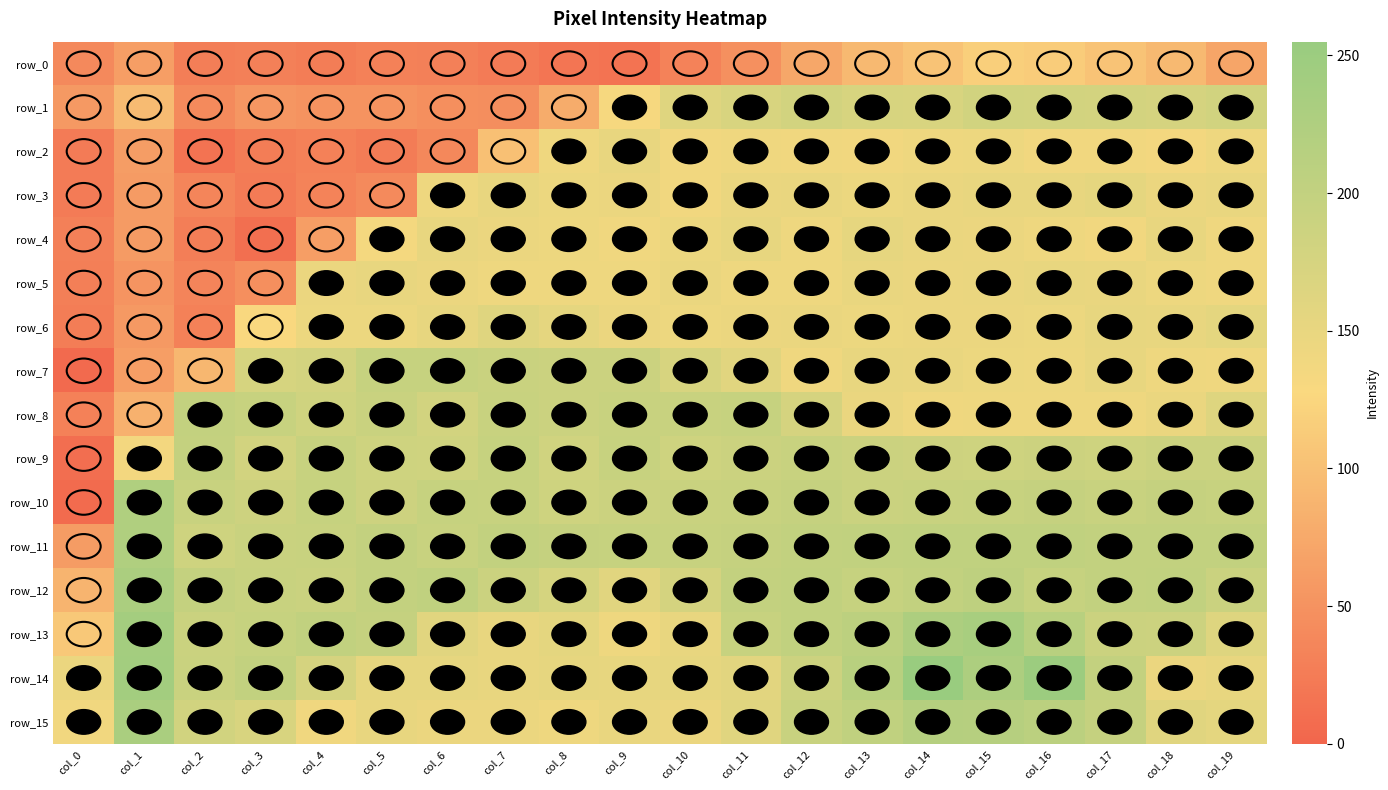

At which label is row_4 closest to 82?

col_4